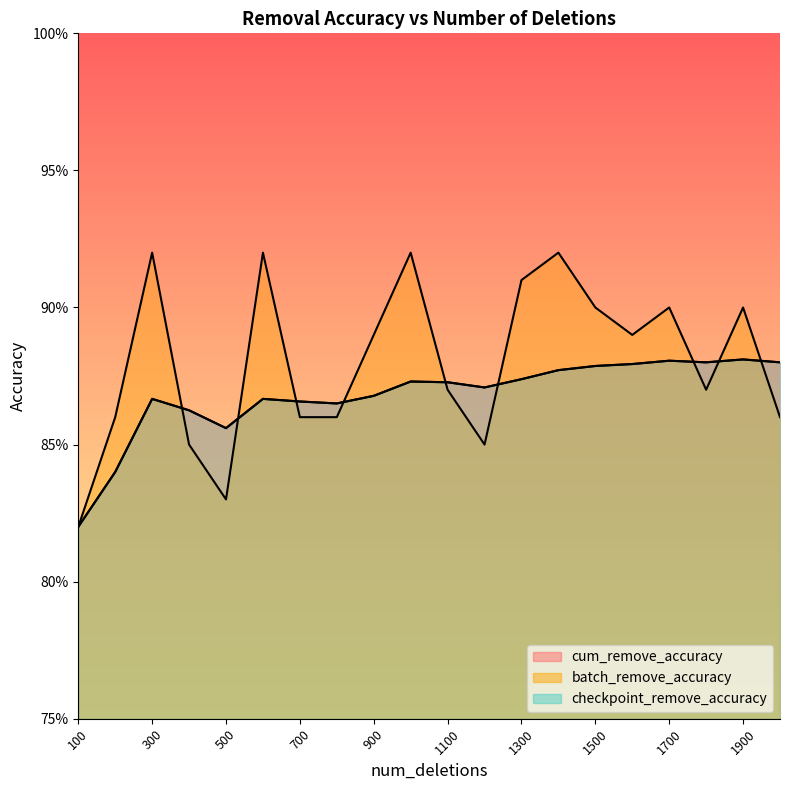

What is the lowest value of the batch_remove_accuracy series?

0.8